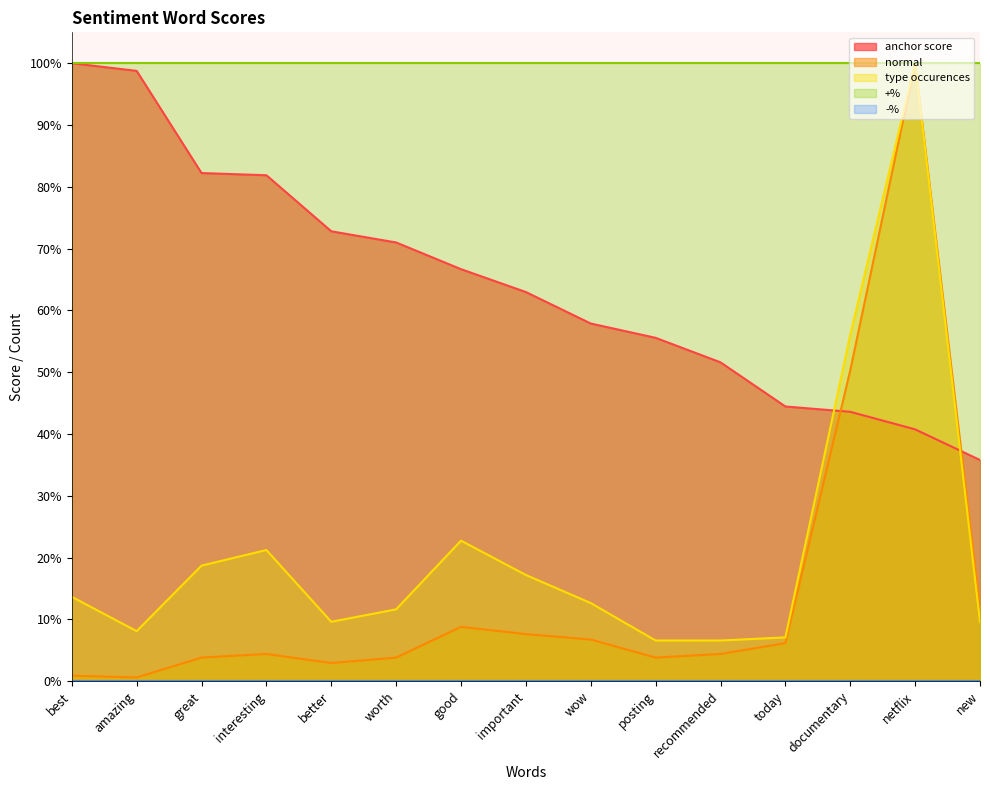

How many interior local peaks does the normal series have?

3